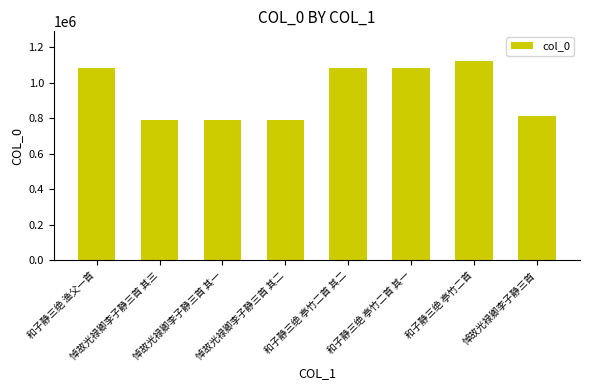

Between 和子静三绝 亭竹二首 and 悼故光禄卿李子静三首, which is larger?

和子静三绝 亭竹二首